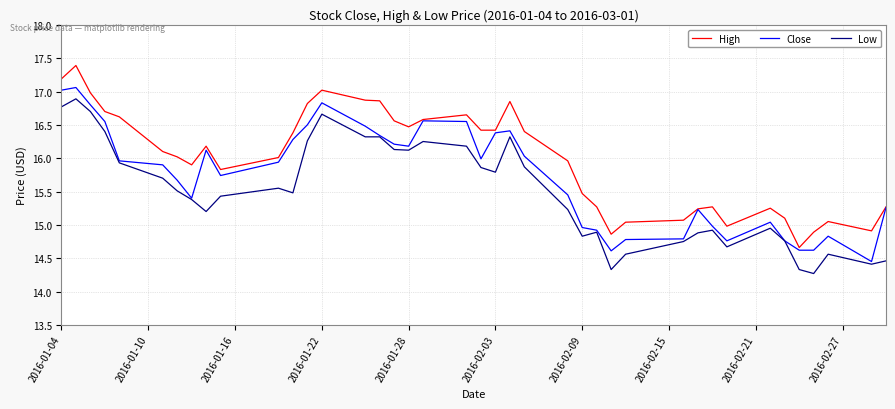

Which series has the largest total across all categories?

High